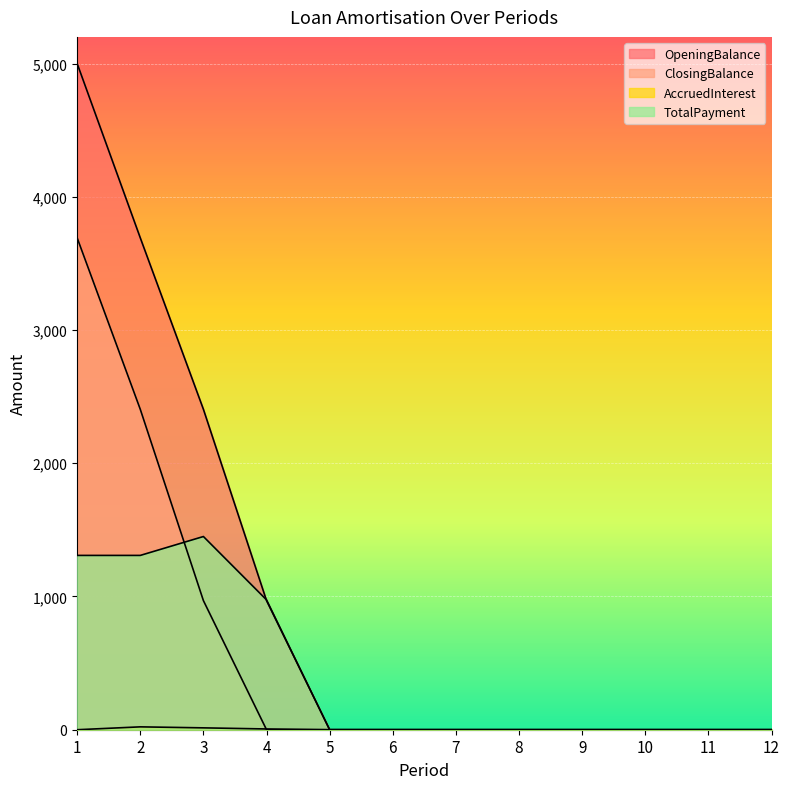

The AccruedInterest series shows 0.0 at 10. True or false?

True